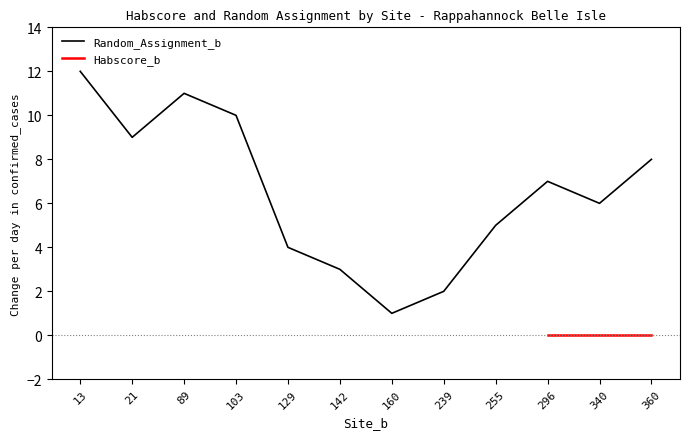

True or false: the data shows 2 at 160.

False